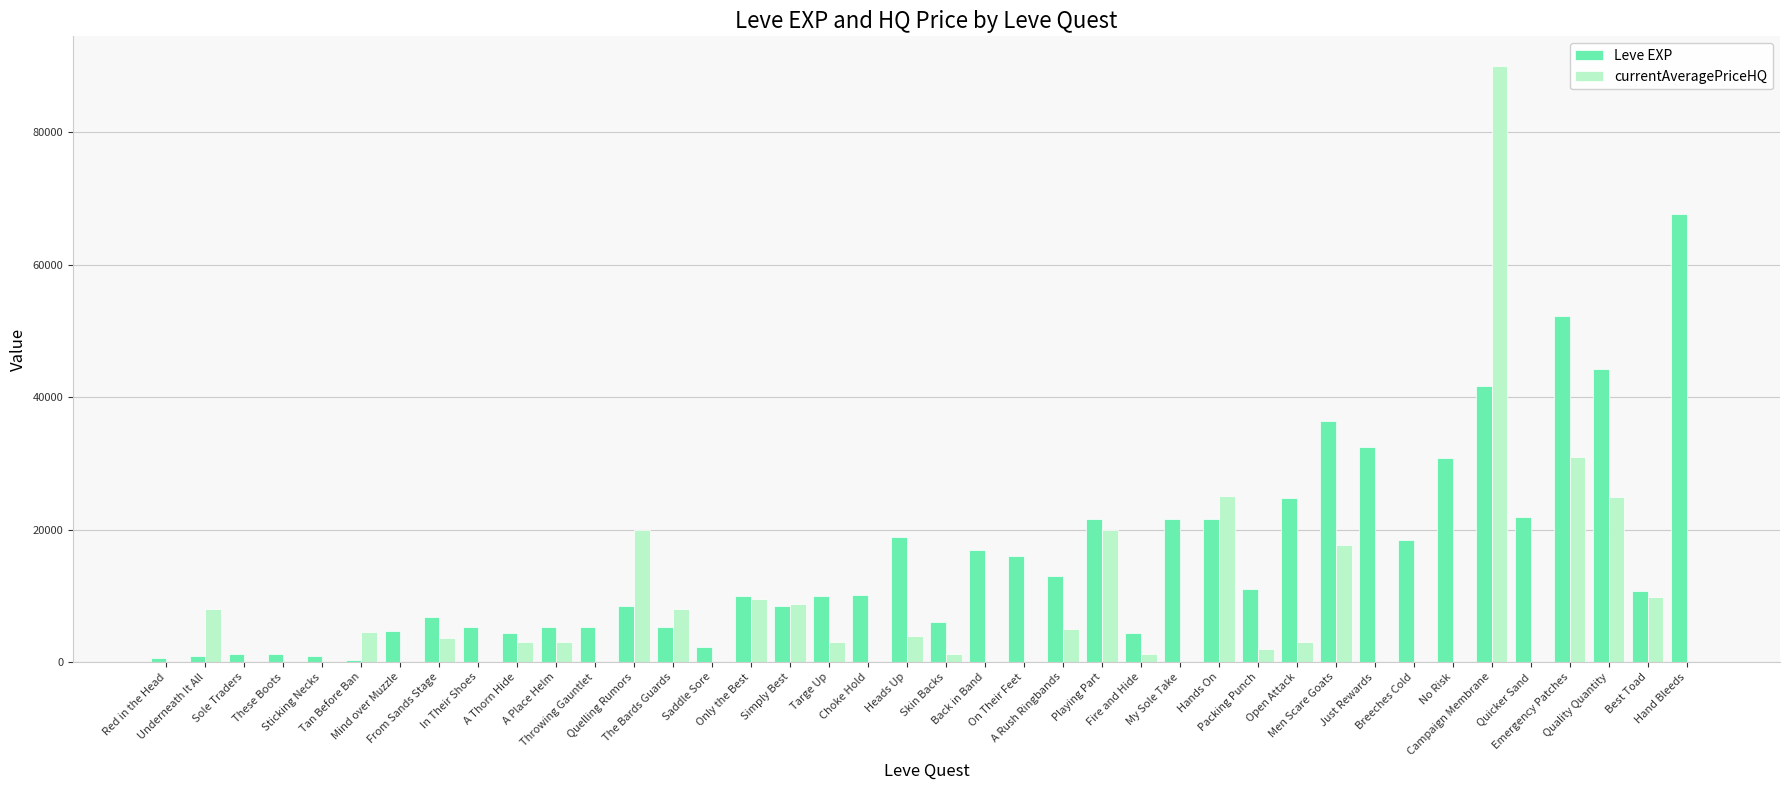

What is the spread (max minus min) of values at A Place Helm?

2220.0